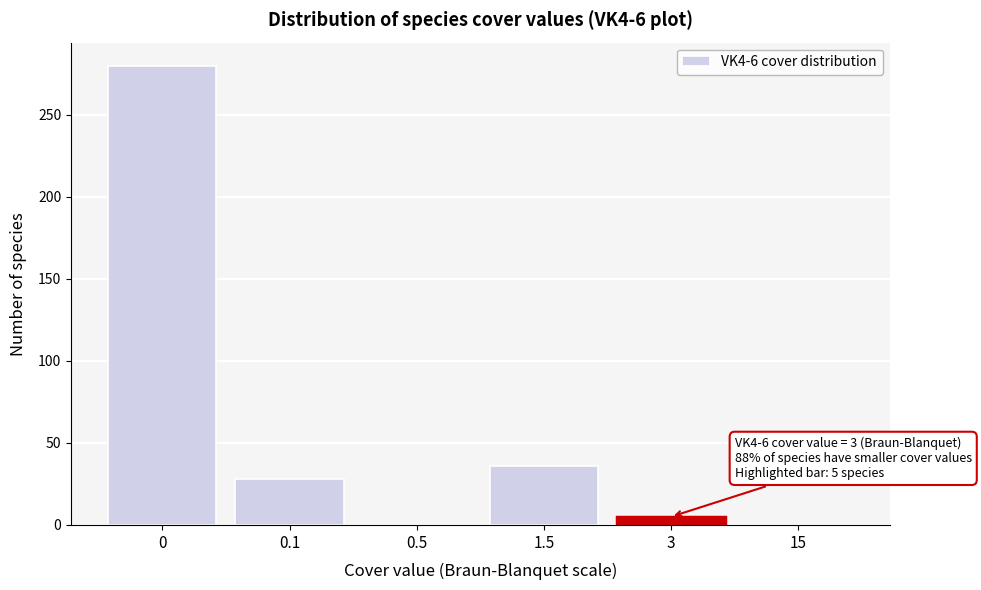

Reading right to left, list all the values displayed in this chart.

15=0	3=5	1.5=36	0.5=0	0.1=28	0=280